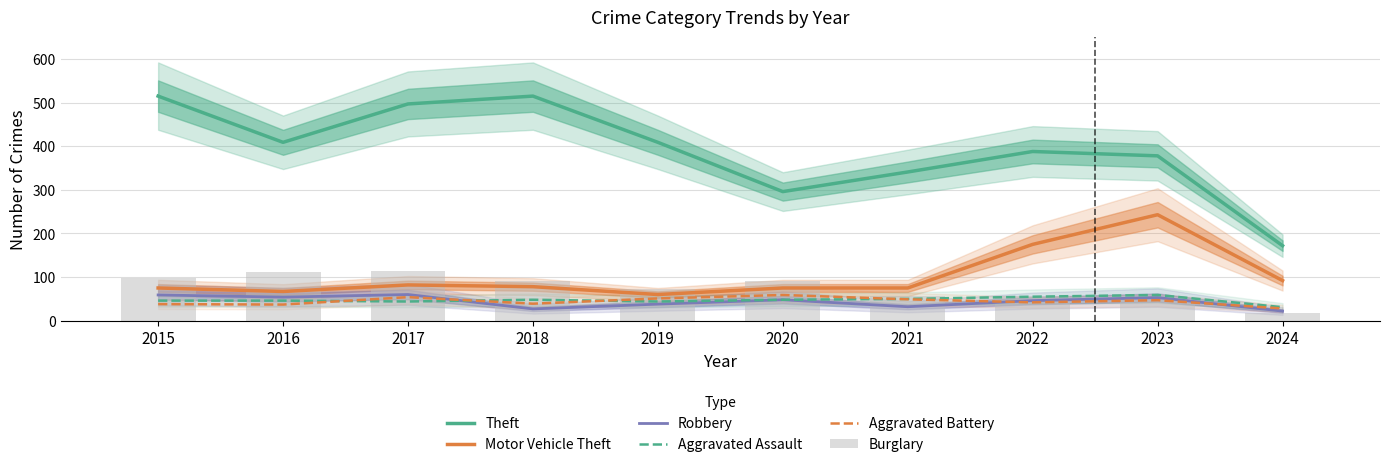

Which series has the largest range (max minus min)?

Theft